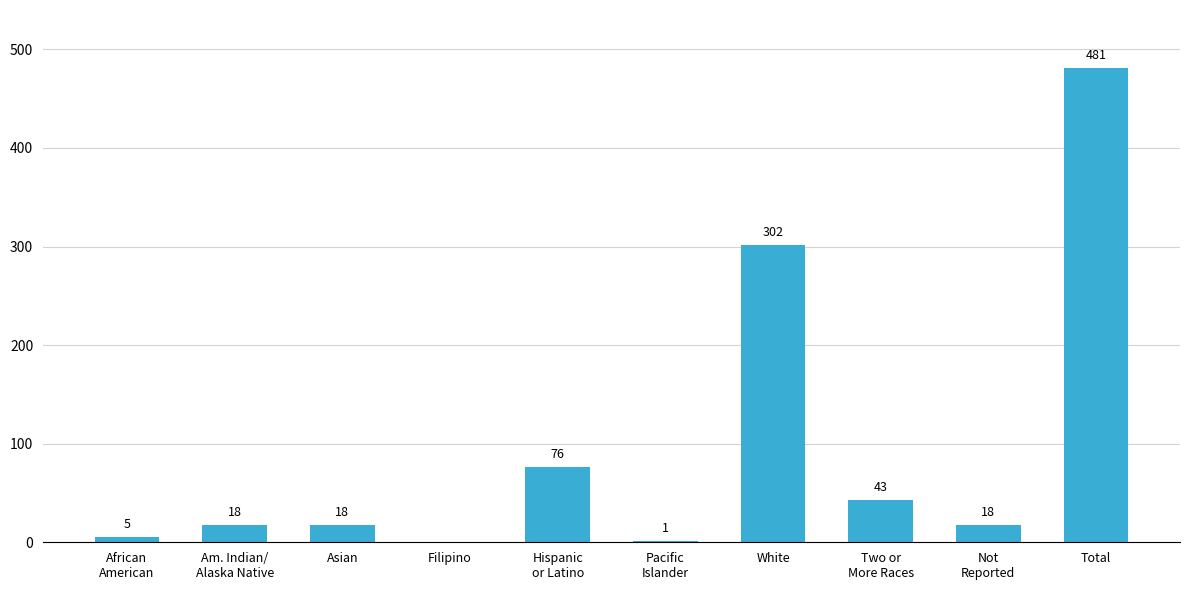

Between Total and Two or
More Races, which is larger?

Total